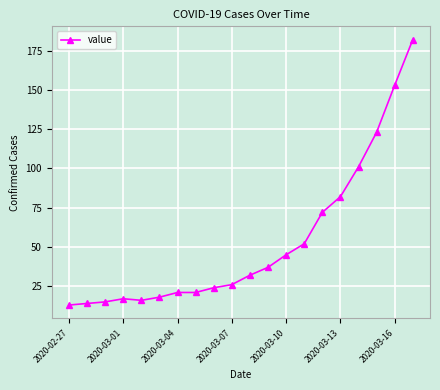

What is the smallest value displayed?

13